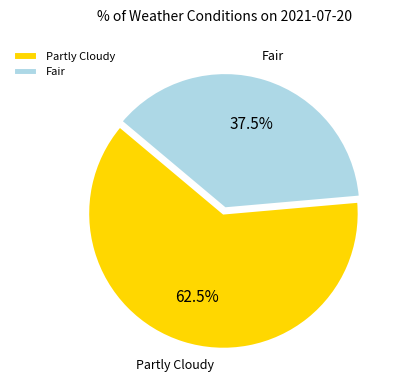

Which category has the biggest portion of the pie?

Partly Cloudy